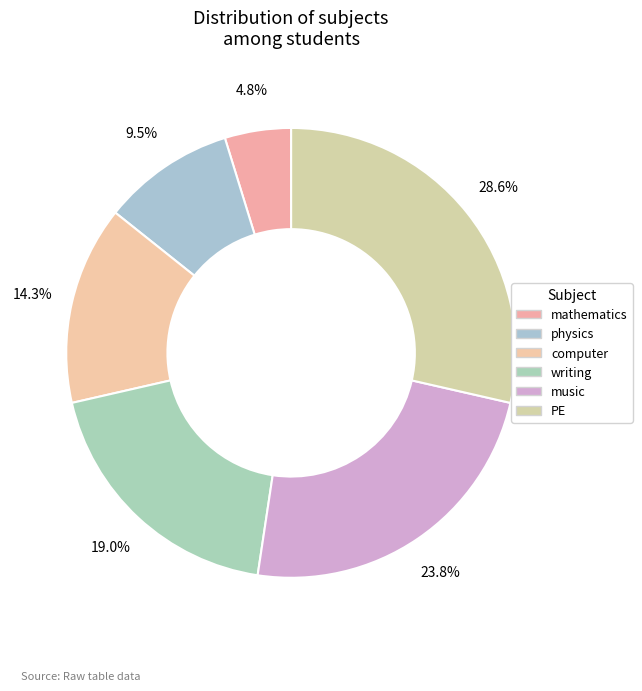

To the nearest percent, what is the difference between the physics and PE slice percentages?

19%